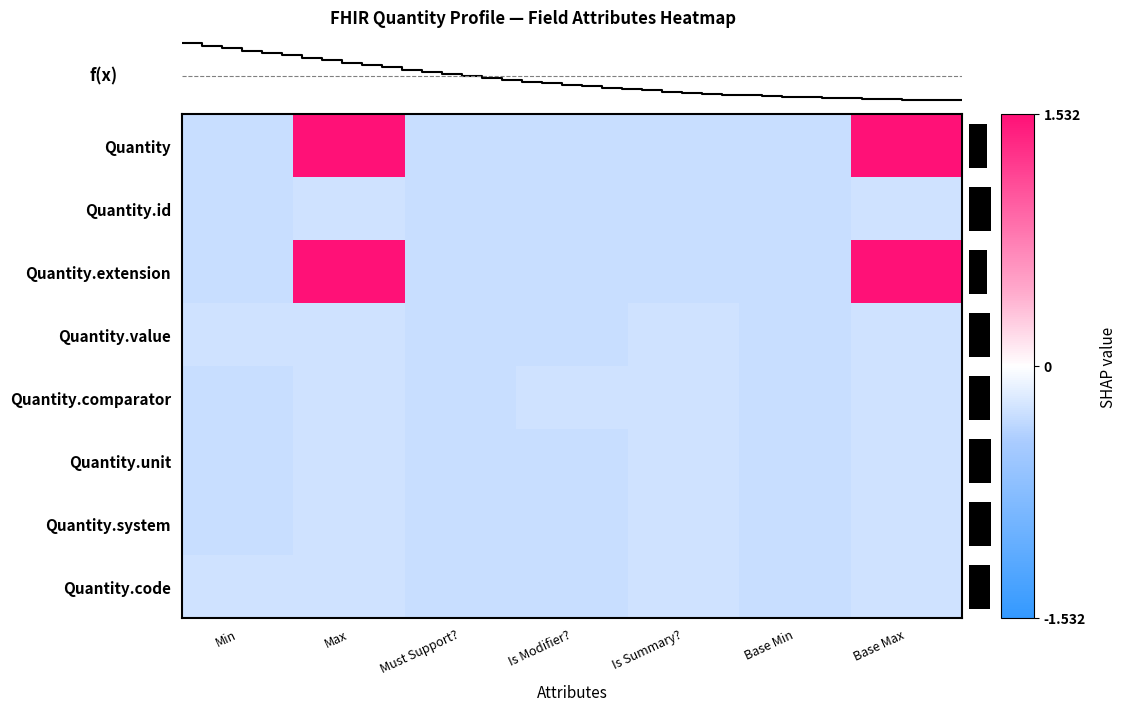

At which label does Quantity.value reach its minimum?

Must Support?